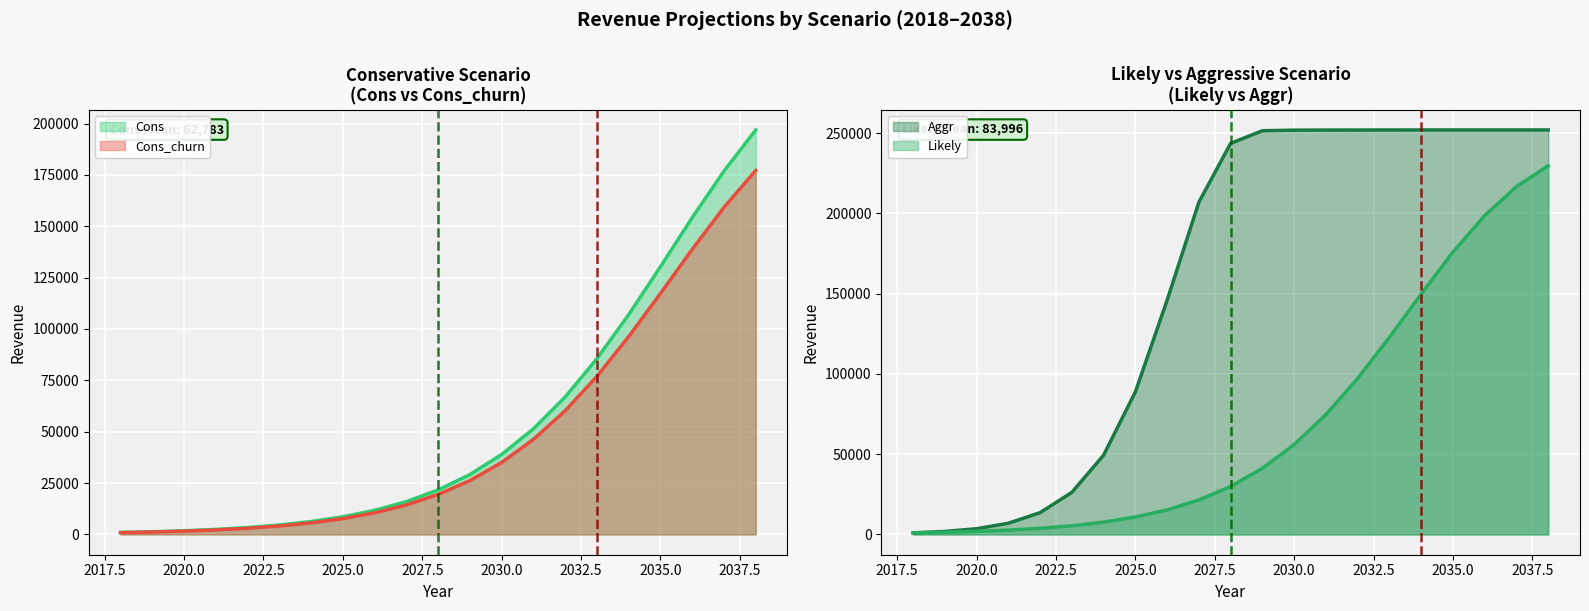

True or false: Cons_churn and Aggr cross at least once.

False